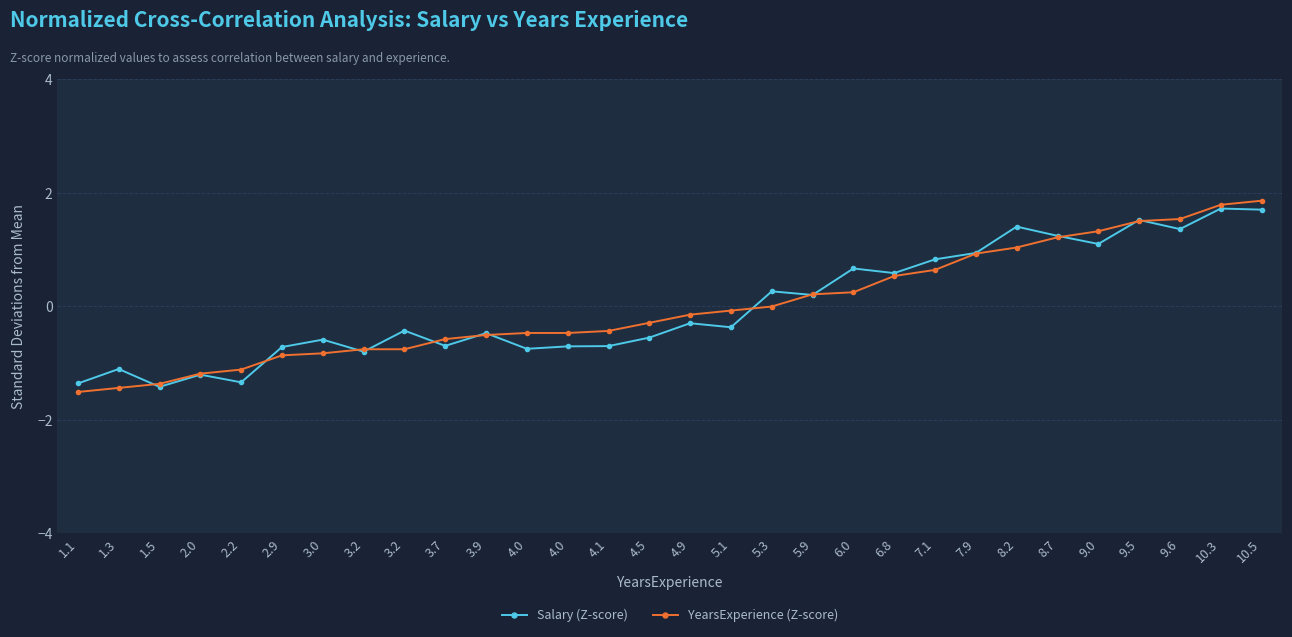

How many data points does each series have?

30